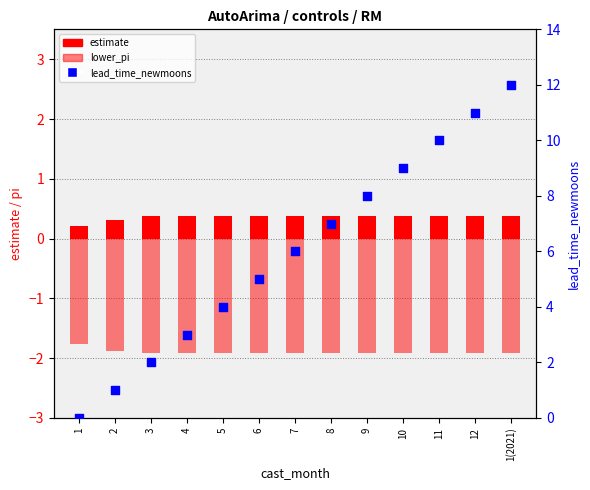

Is the value of lower_pi at 7 greater than the value of lead_time_newmoons at 10?

No